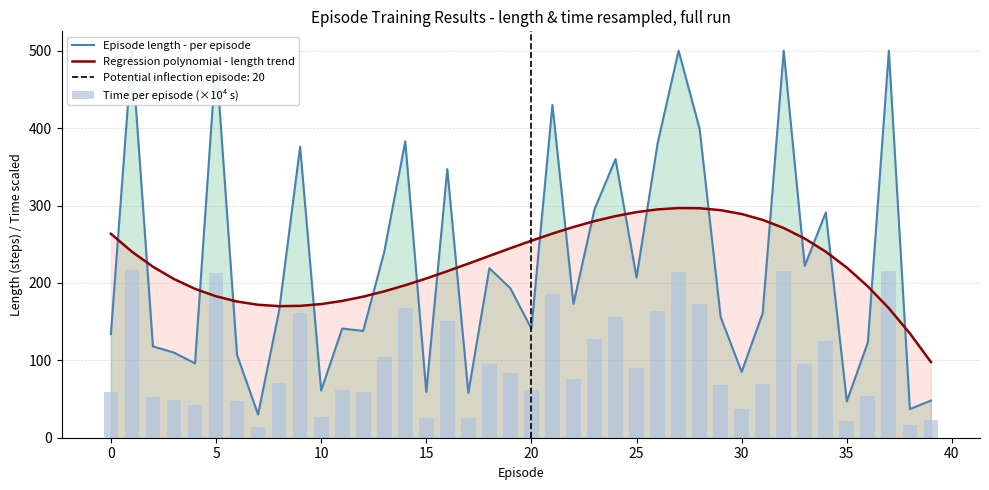

Between 25 and 15, which is larger?

25